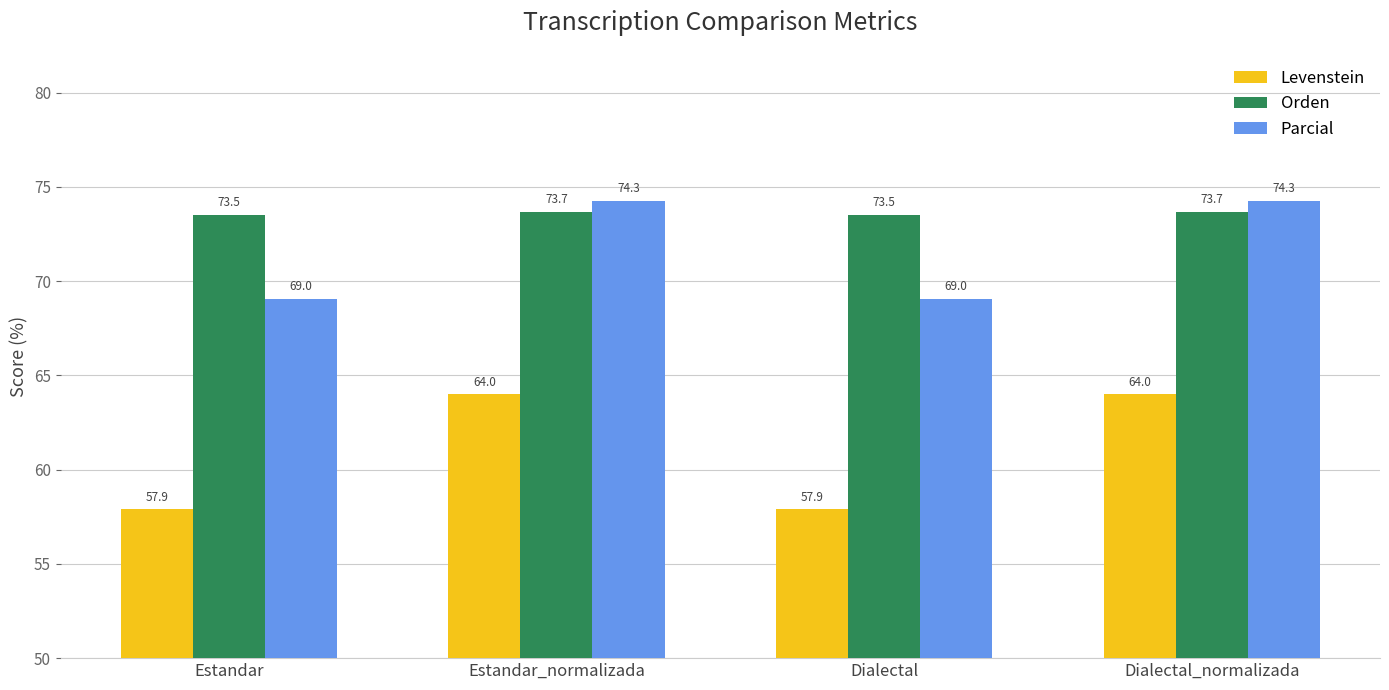

What is the lowest value of the Levenstein series?

57.9